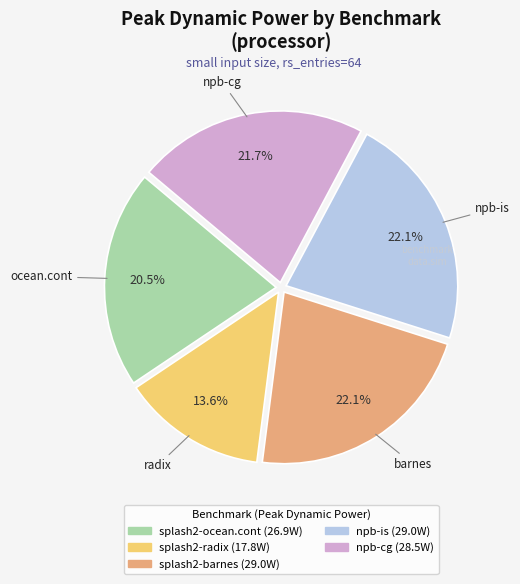

How many segments does this pie chart have?

5